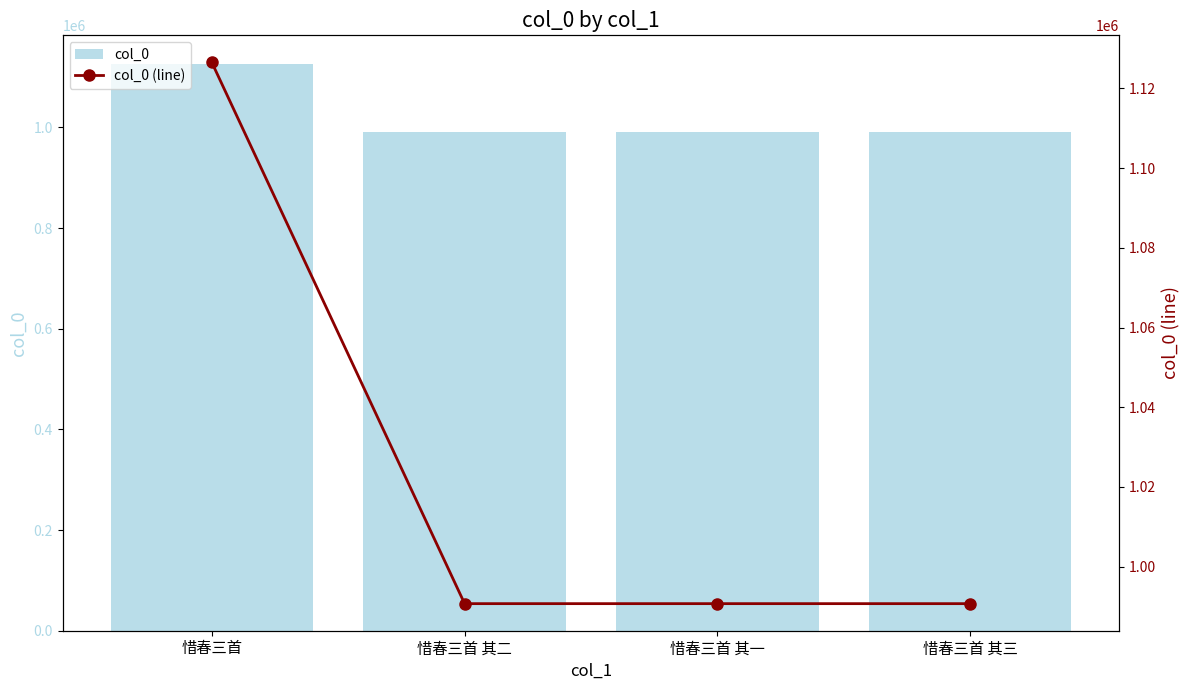

Which series has the largest range (max minus min)?

col_0